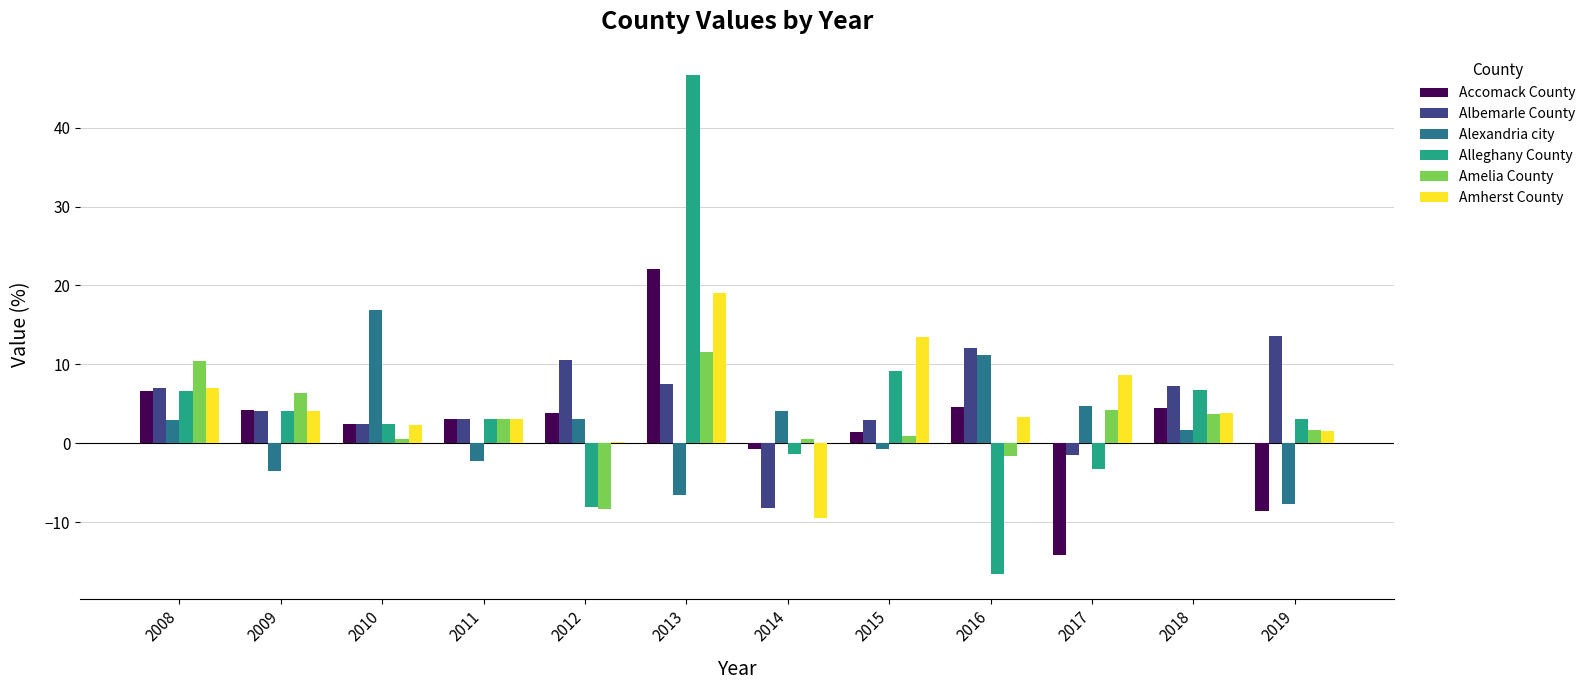

The value of Amelia County at 2017 is 4.2. True or false?

True